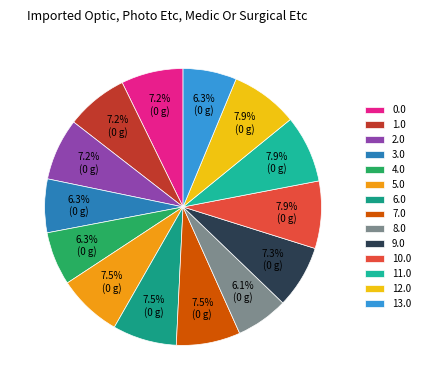

What is the largest slice in the pie chart?

10.0